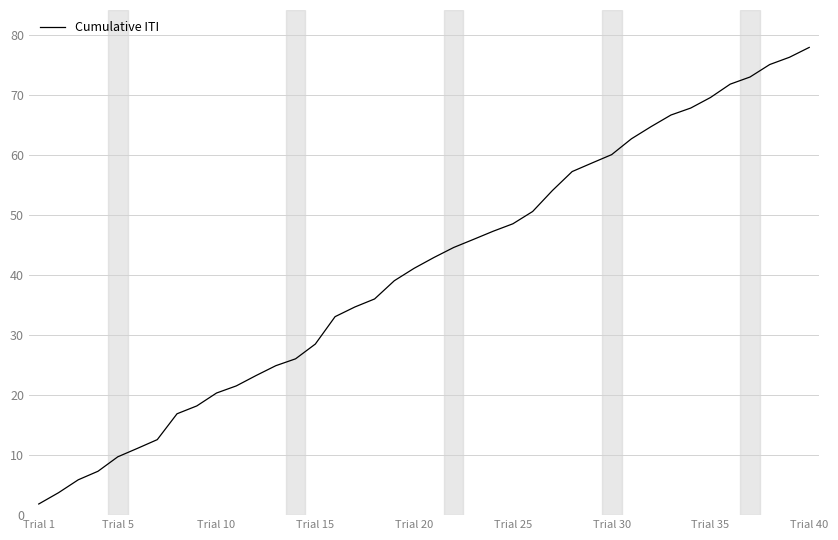

What is the smallest value displayed?

1.9